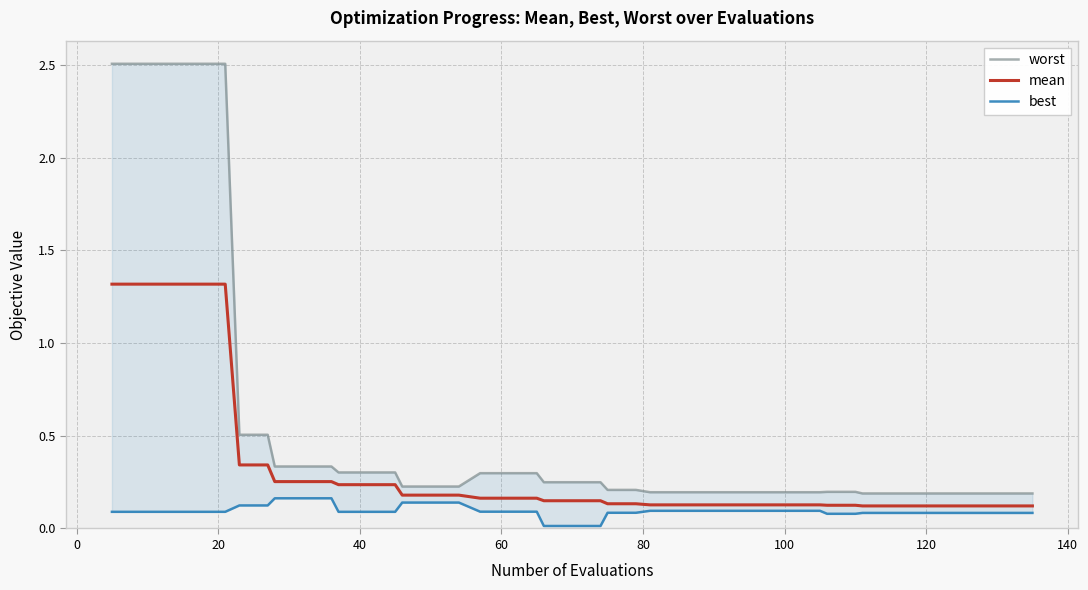

True or false: worst and best cross at least once.

False